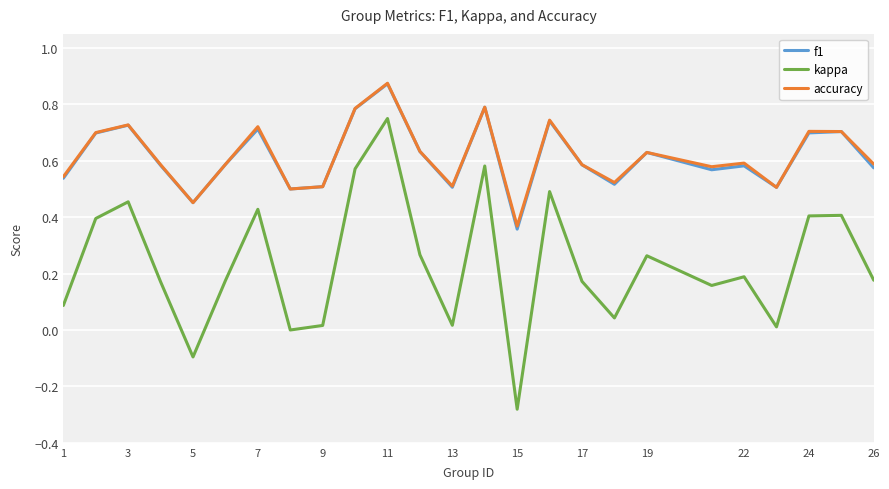

Which series has the largest range (max minus min)?

kappa